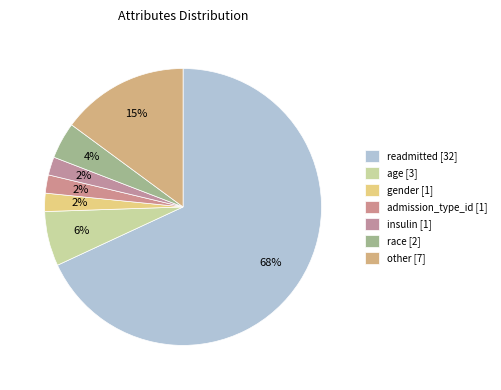

What percentage is the other slice, to the nearest percent?

15%